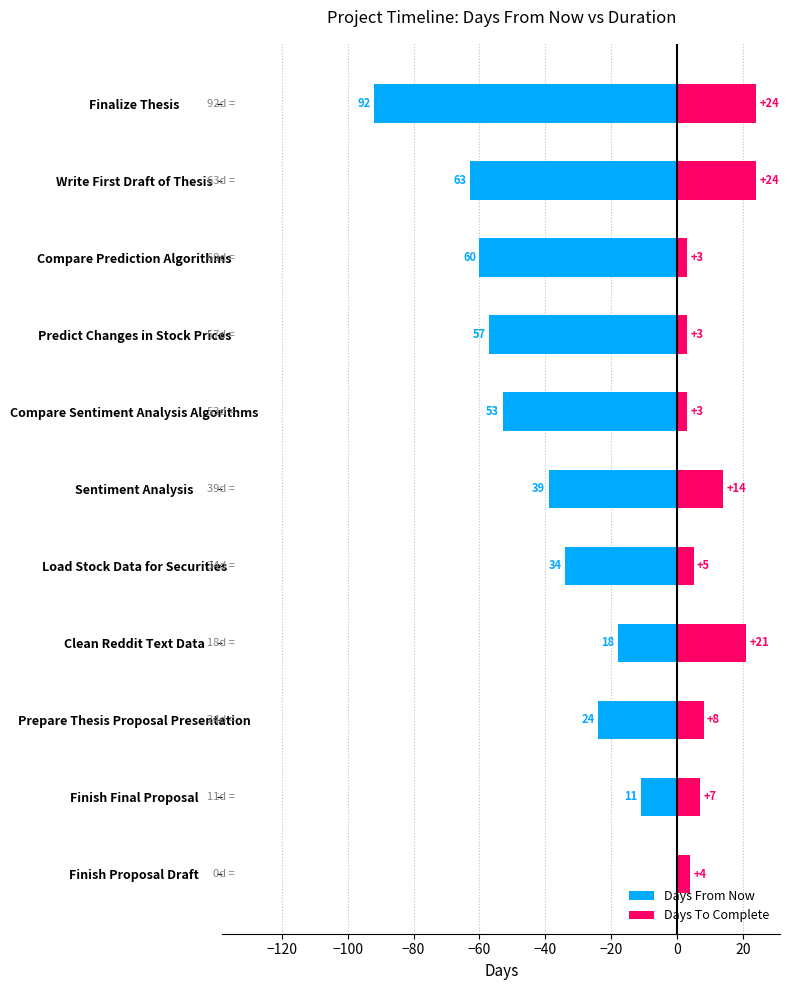

What are all the series names shown in the legend?

Days From Now, Days To Complete